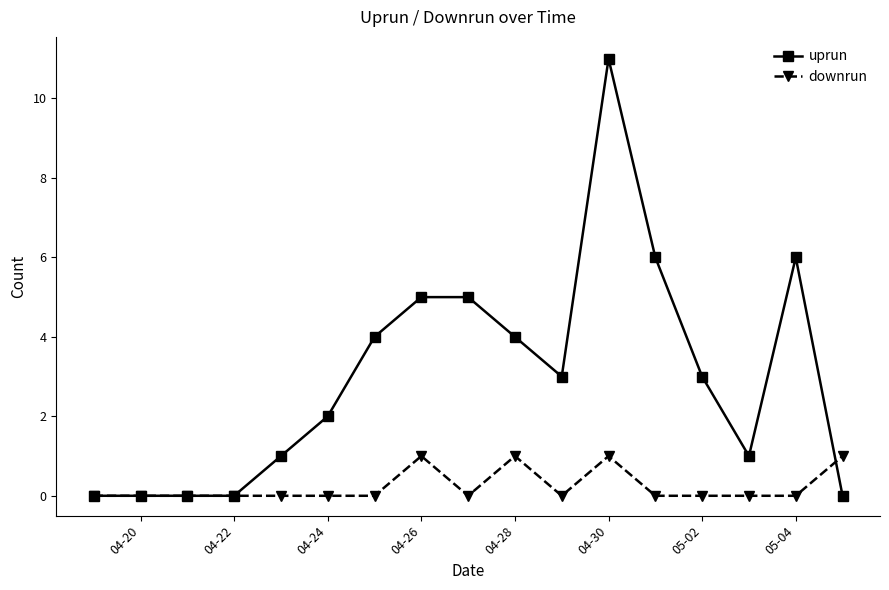

Reading left to right, transcribe all the data shown in this chart.

uprun: 0	0	0	0	1	2	4	5	5	4	3	11	6	3	1	6	0
downrun: 0	0	0	0	0	0	0	1	0	1	0	1	0	0	0	0	1